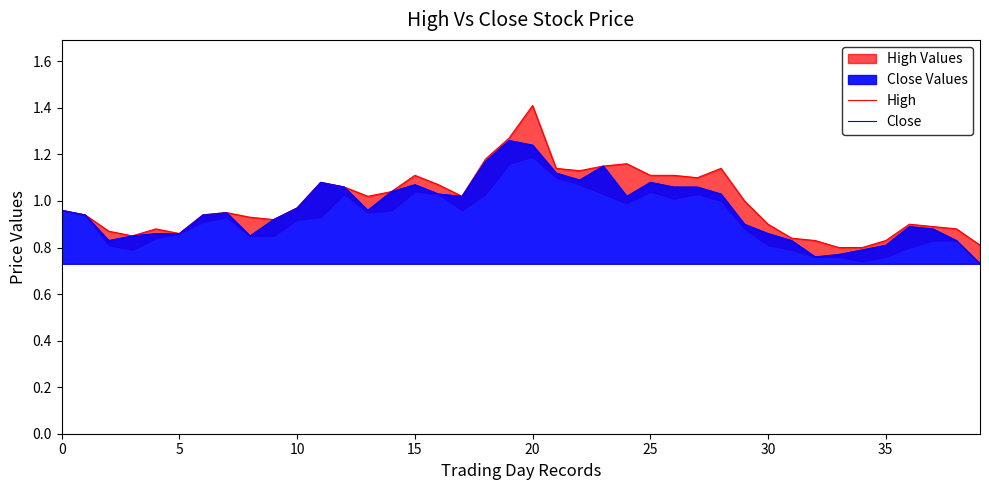

In Close, how many points are lower than both neighbors (excluding endpoints)?

7